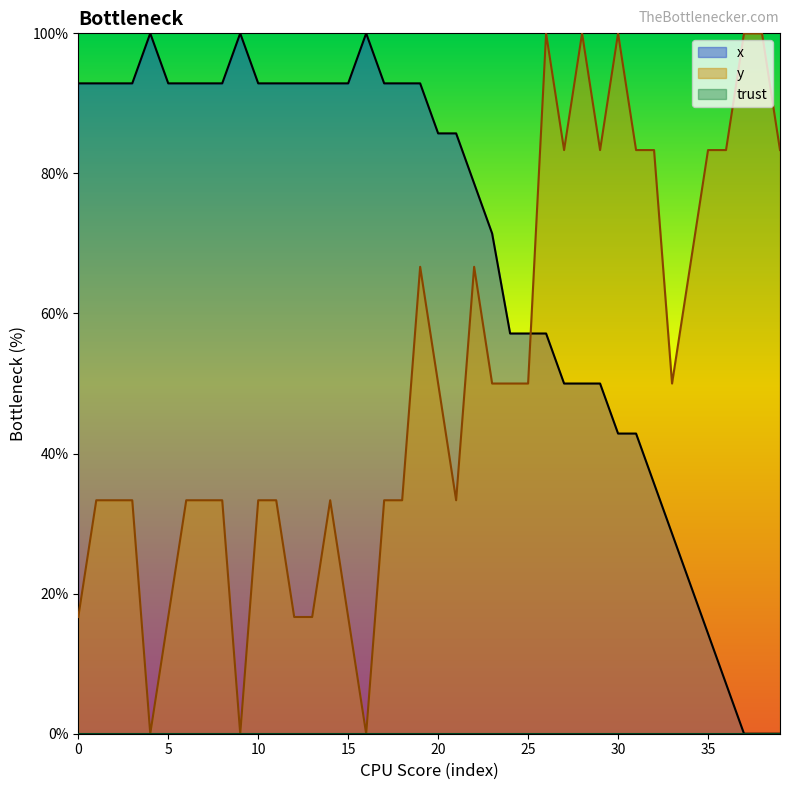

Which series has the widest spread of values?

x